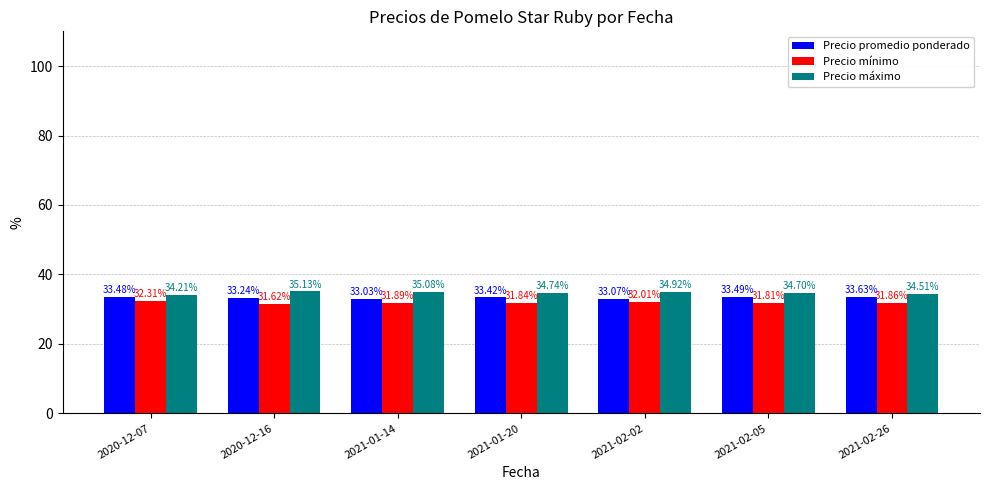

What position from the right is 2020-12-16?

6